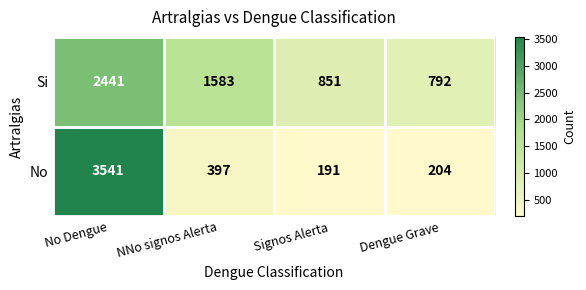

Which category has the highest value in the Si series?

No Dengue